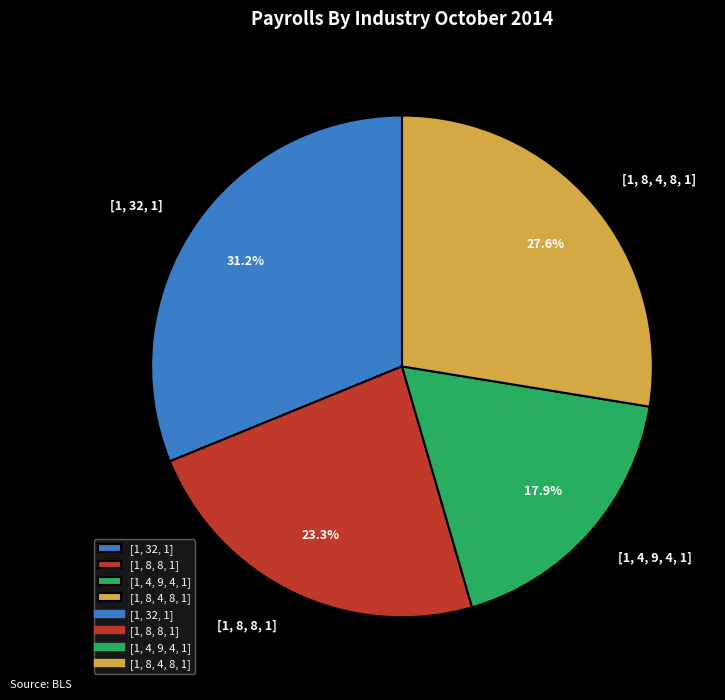

True or false: [1, 8, 8, 1] accounts for 33% of the total.

False